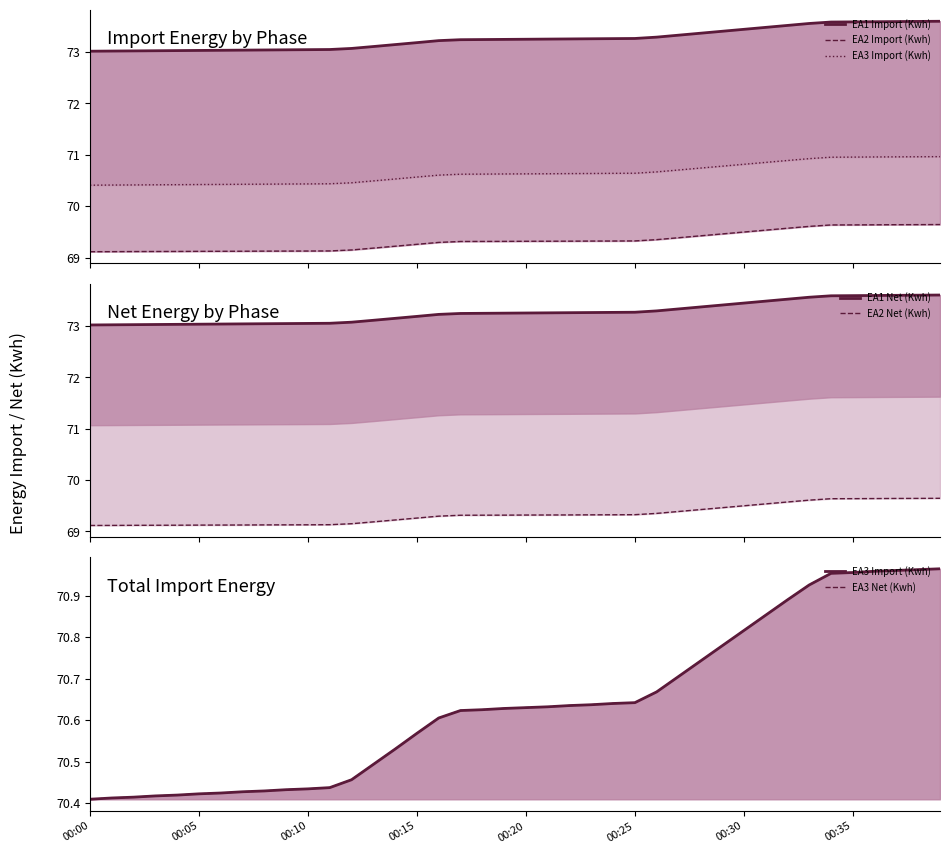

At 27, list the series in order from smallest to largest.

EA2 Import (Kwh), EA2 Net (Kwh), EA3 Import (Kwh), EA3 Net (Kwh), EA1 Import (Kwh), EA1 Net (Kwh)